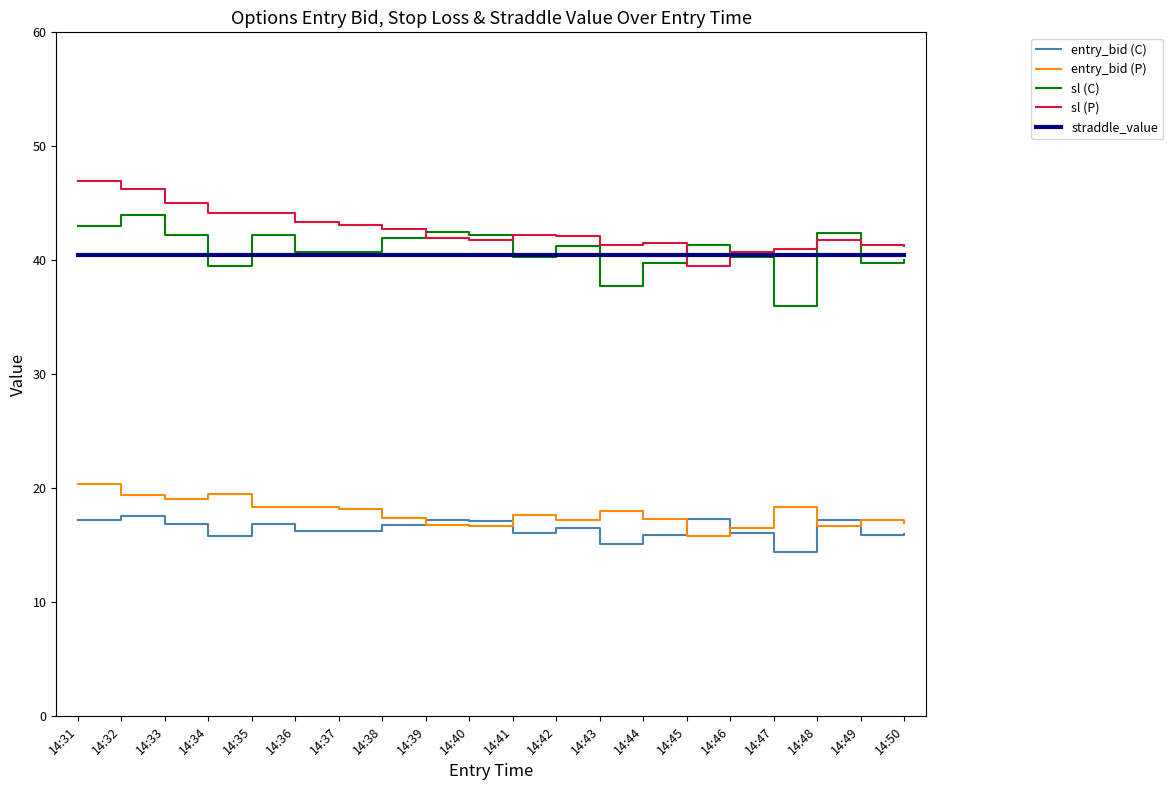

What is the total value across all series at 14:33?

163.7